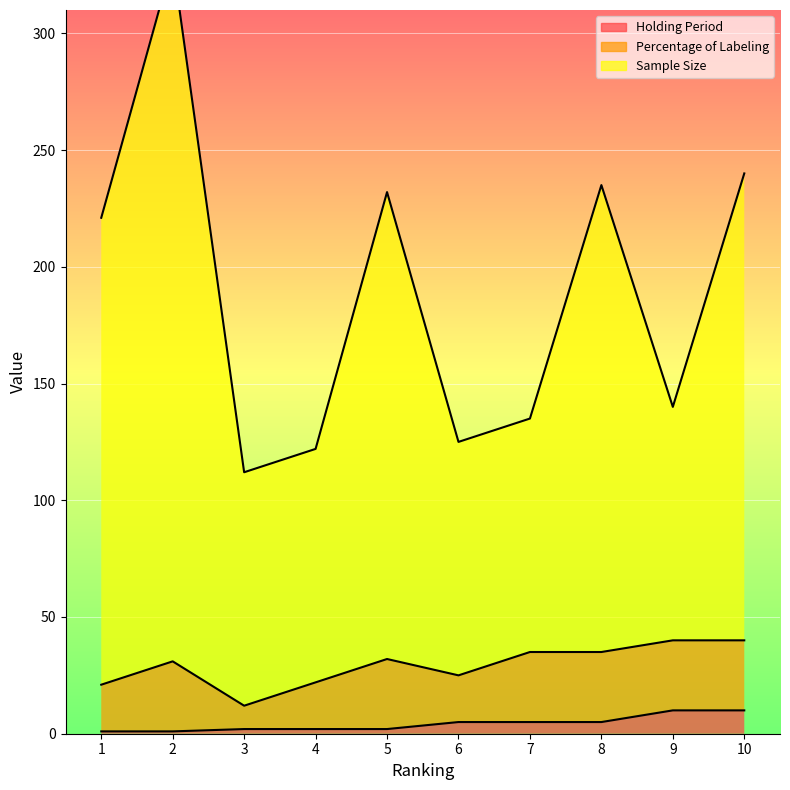

The Sample Size series shows 232 at 5. True or false?

True